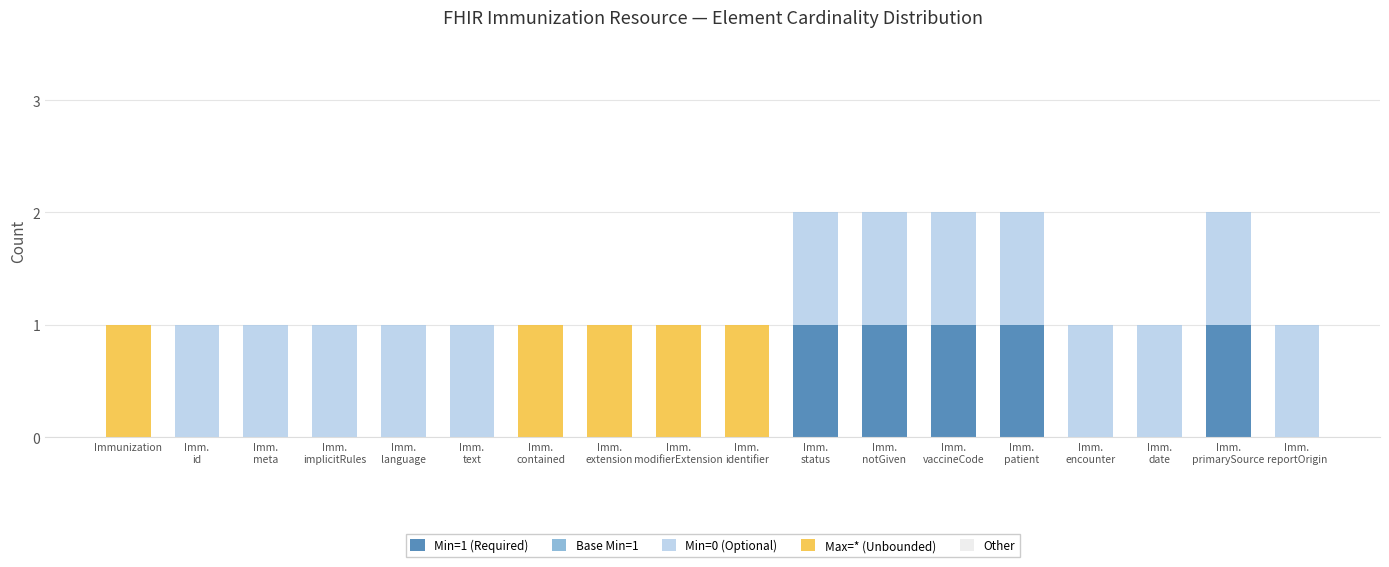

How many series are shown in this chart?

3